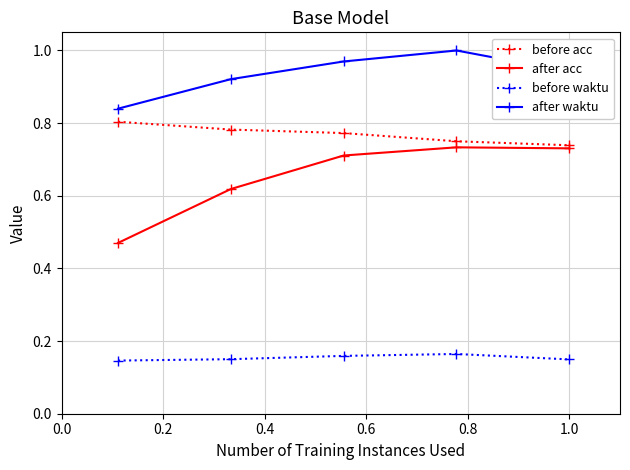

True or false: after waktu and after acc cross at least once.

False